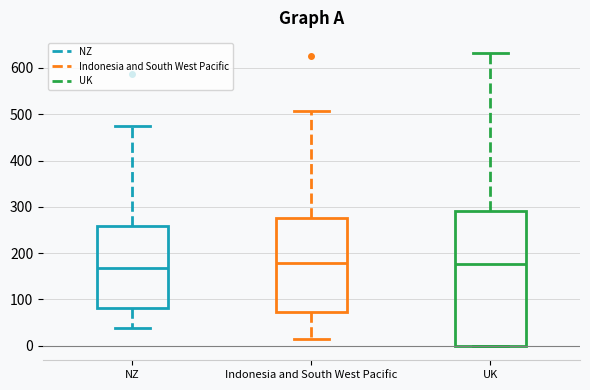

Where does the median line of the box for UK sit on the y-axis? The values are not printed on the chart, so give them approximately, as read against the axis.

180